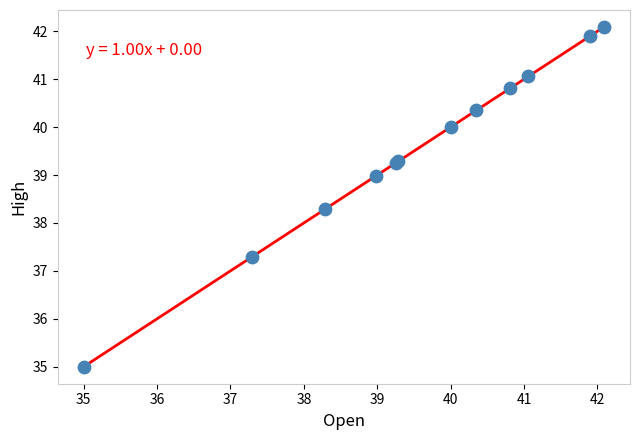

What Y value in the scatter plot is closest to 38?

38.3